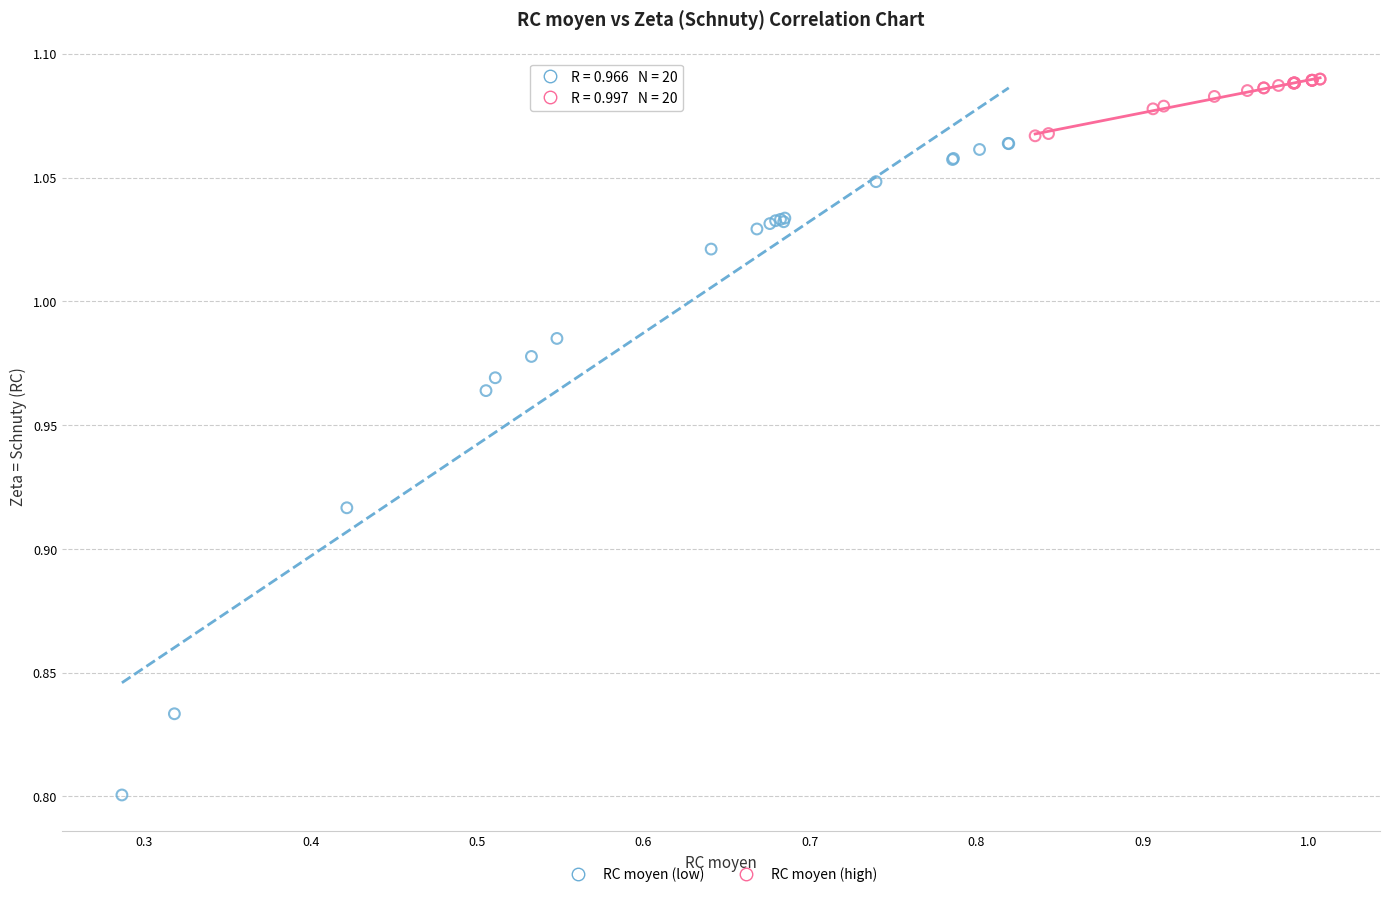

What are all the series names shown in the legend?

RC moyen (low), RC moyen (high)